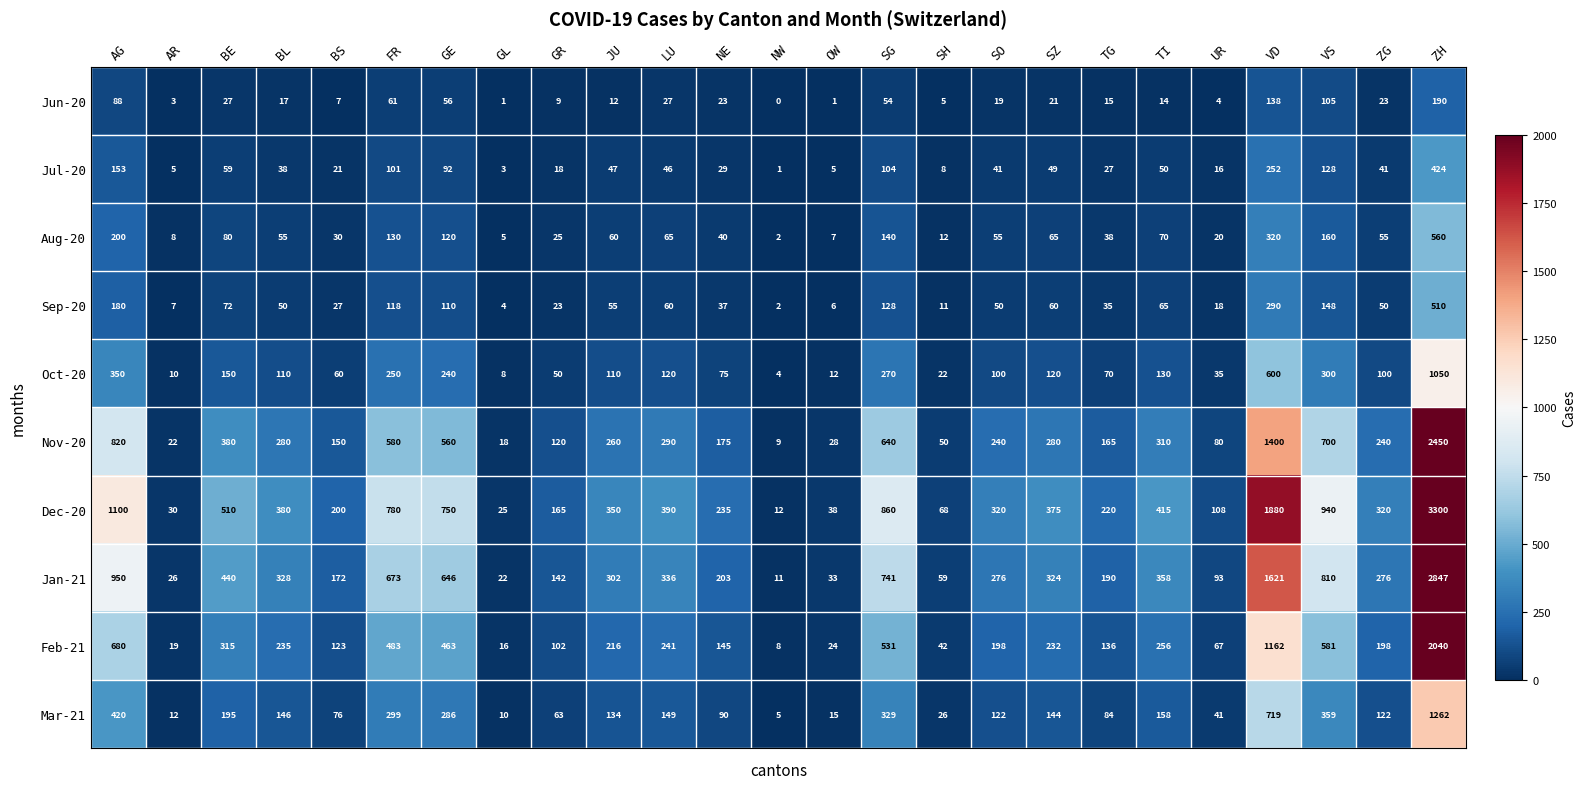

True or false: Aug-20 has a value of 80 at BE.

True